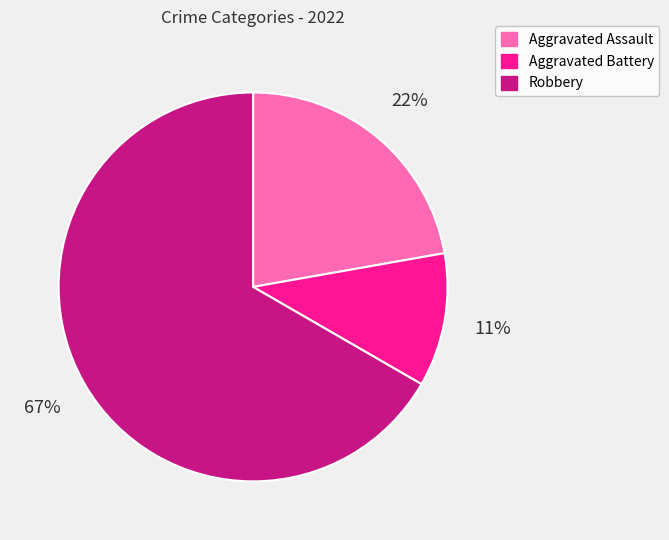

What is the smallest slice in the pie chart?

Aggravated Battery